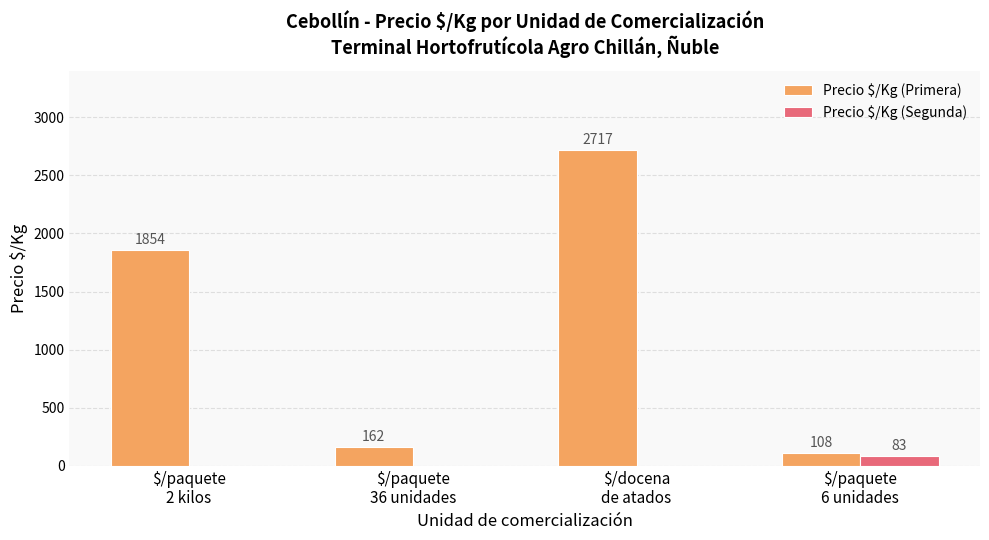

What is the sum of all Precio $/Kg (Primera) values?

4841